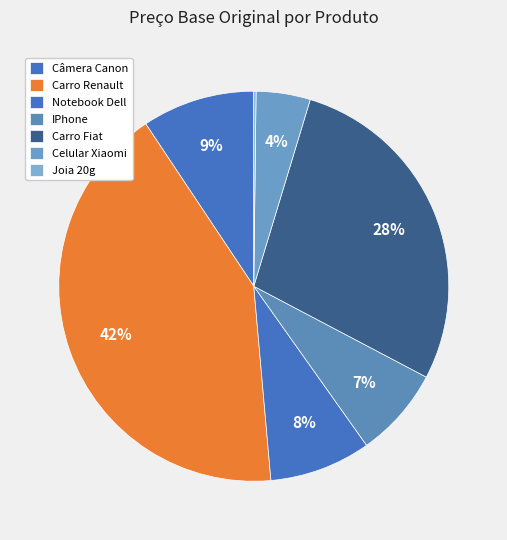

To the nearest percent, what is the difference between the largest and smallest slice percentages?

42%